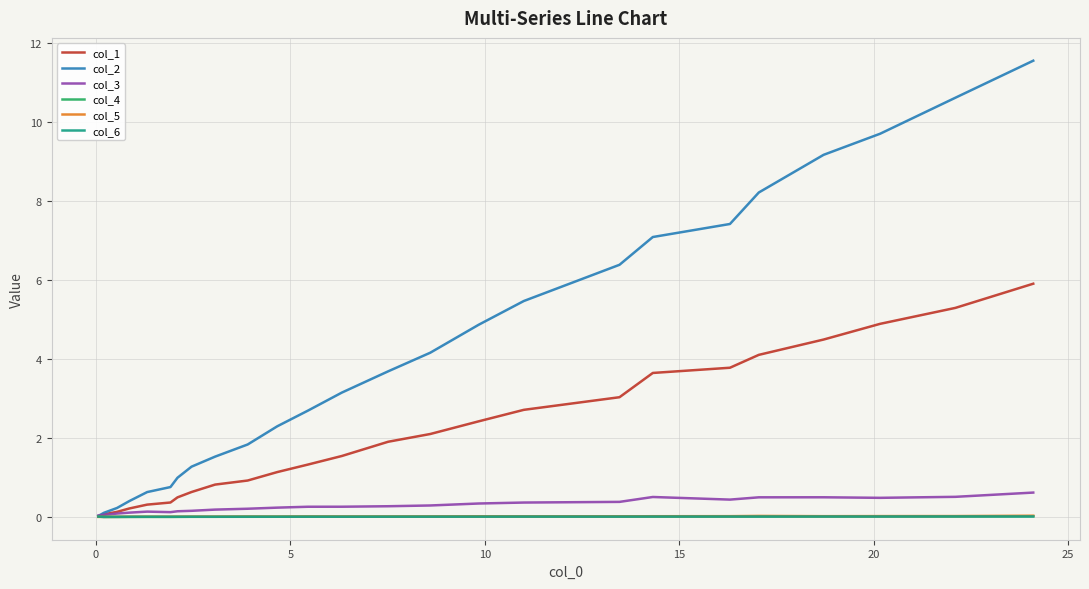

What is the maximum value for col_1?

5.9